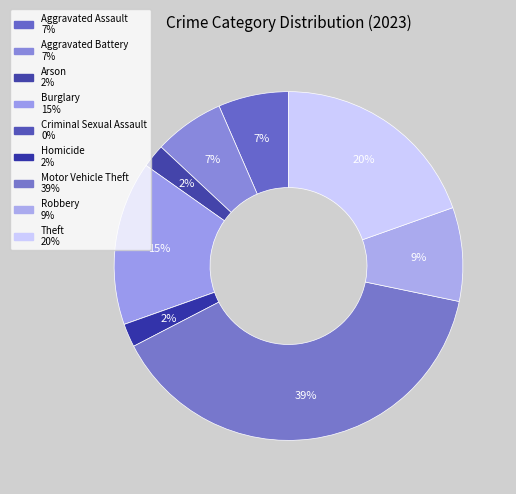

Which category has the biggest portion of the pie?

Motor Vehicle Theft